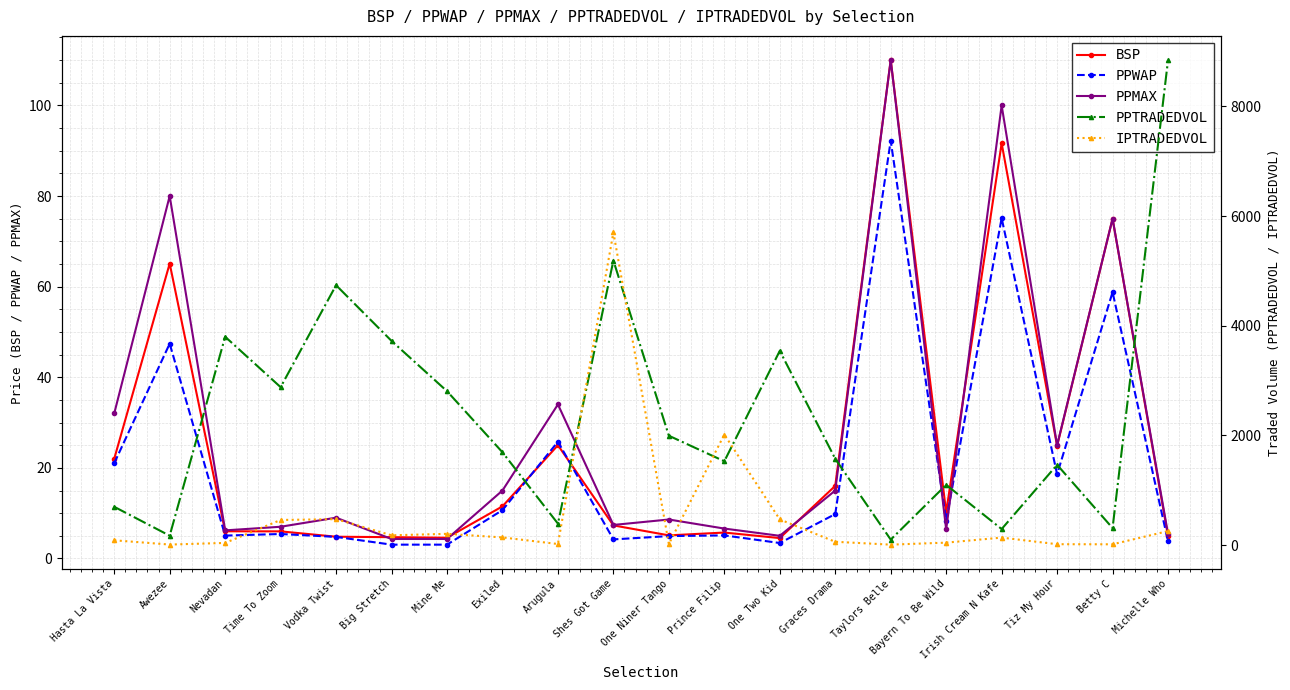

Reading left to right, transcribe all the data shown in this chart.

BSP: 22.0	65.1	6.0	6.0	4.8	4.7	4.6	11.5	25.0	7.3	5.1	5.7	4.5	16.0	110.0	10.2	91.7	24.8	75.0	4.9
PPWAP: 21.0	47.4	5.0	5.4	4.8	3.0	3.0	10.7	25.8	4.2	4.9	5.1	3.4	9.8	92.2	8.3	75.1	18.6	58.8	3.8
PPMAX: 32.0	80.0	6.2	7.0	9.0	4.3	4.3	15.0	34.0	7.4	8.6	6.6	5.0	15.0	110.0	6.4	100.0	25.0	75.0	5.4
PPTRADEDVOL: 699.1	171.7	3800.6	2881.0	4740.0	3724.5	2807.7	1692.8	392.0	5189.7	1995.2	1529.4	3543.1	1574.2	100.5	1099.1	293.1	1464.7	310.9	8845.8
IPTRADEDVOL: 87.9	10.1	39.9	458.4	473.8	178.9	205.7	140.1	20.1	5704.0	19.1	2016.9	468.2	60.8	8.5	44.9	136.9	16.5	14.9	255.8